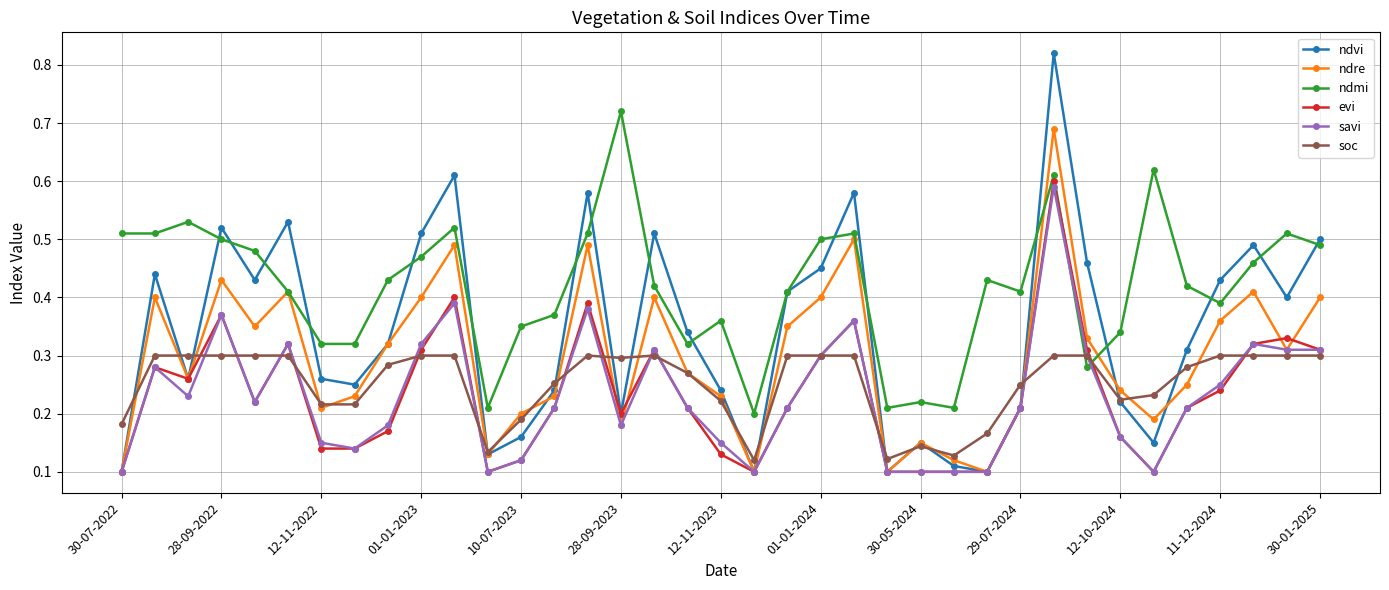

At how many categories does at least one series exceed 0?

37